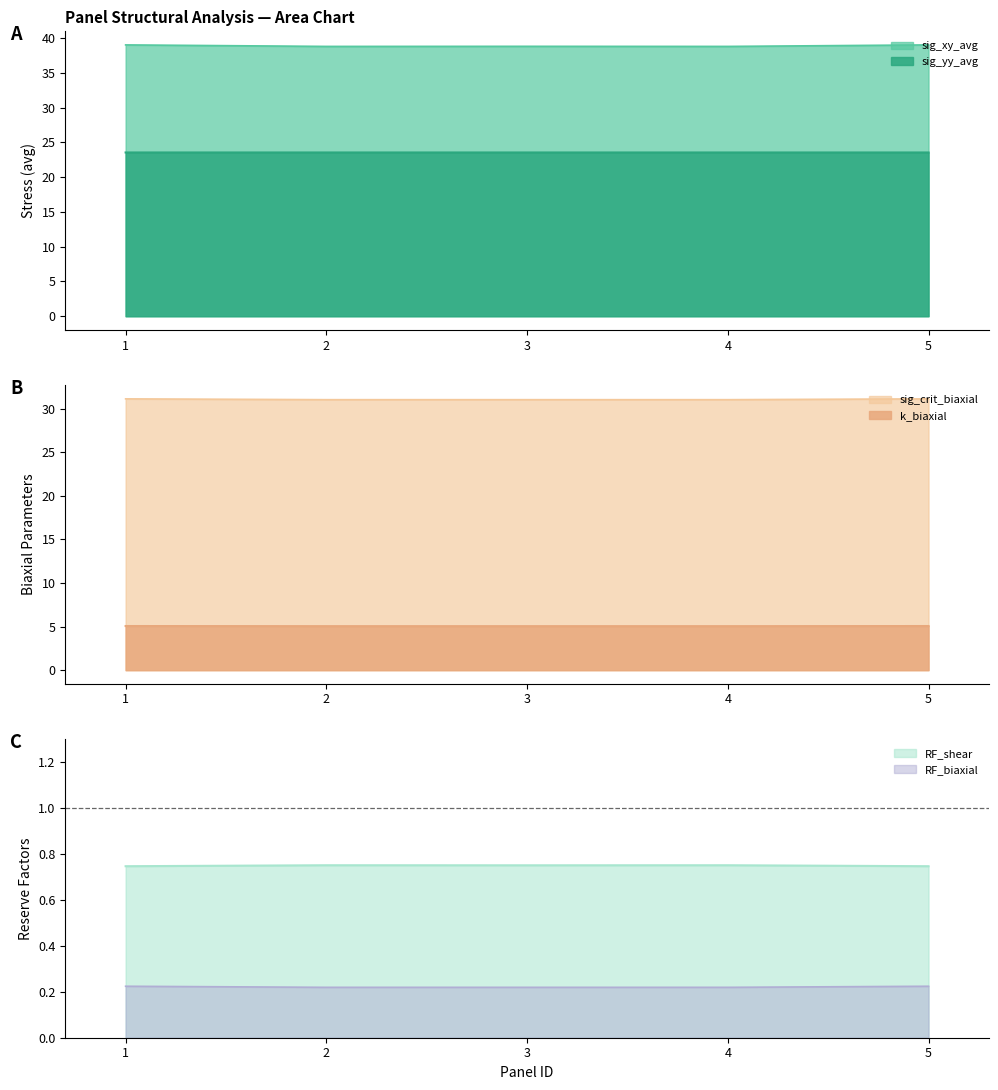

The sig_xy_avg series shows 38.8 at 4. True or false?

True